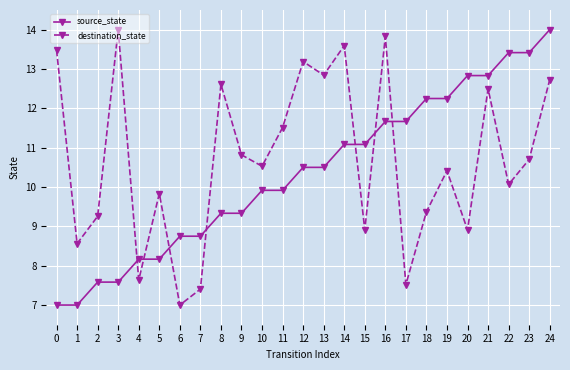

Which series changed the most between 10 and 17?

destination_state